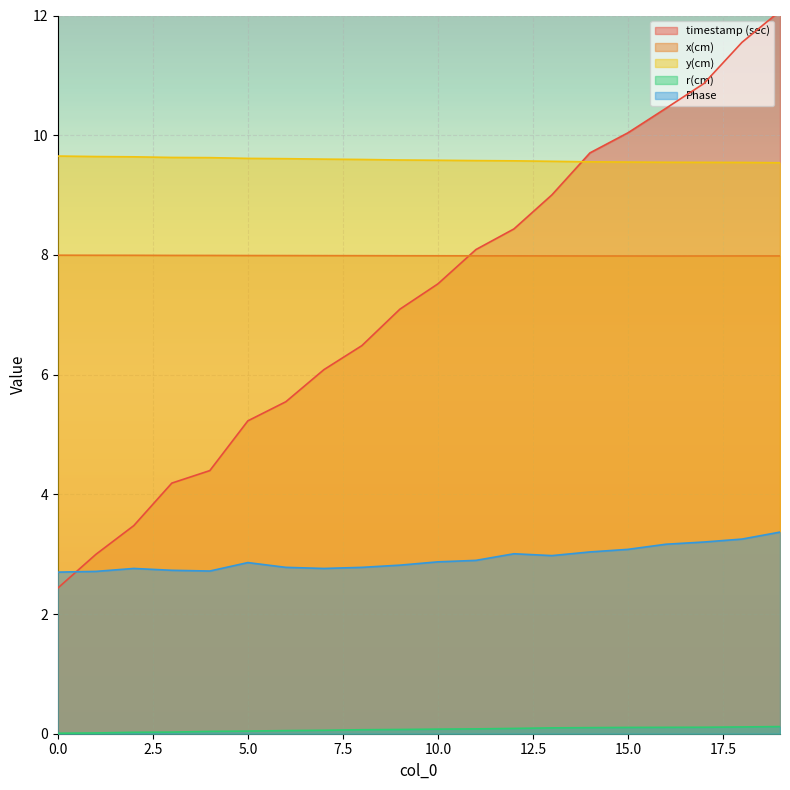

The x(cm) series shows 13.6 at 19. True or false?

False